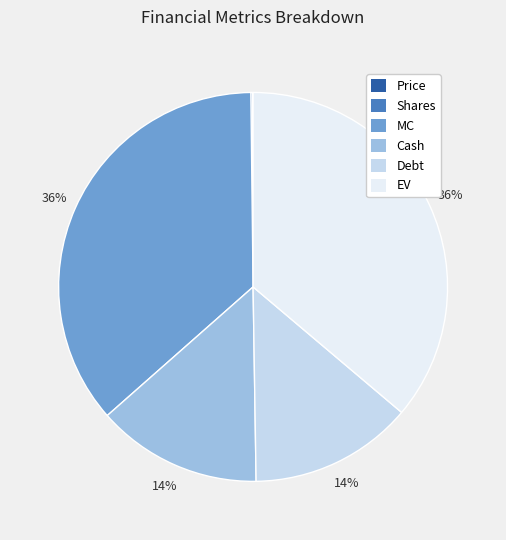

Does Debt represent more than half of the total?

No